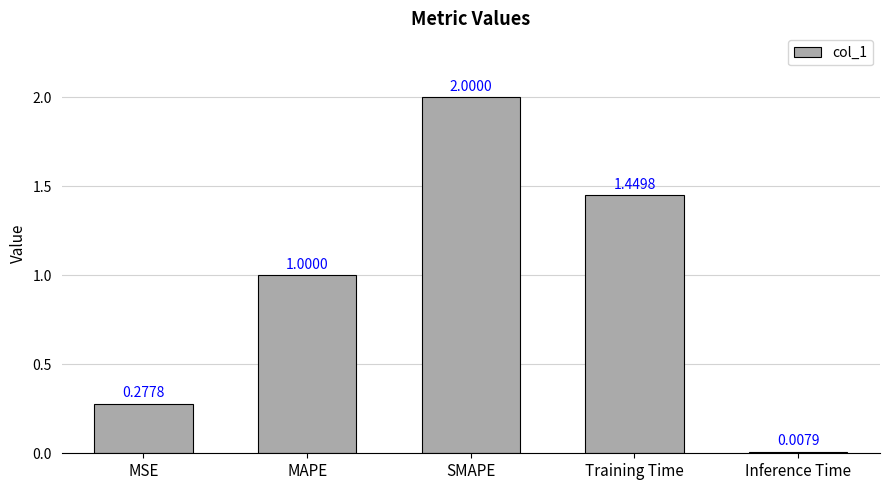

Count the number of data series in this chart.

1